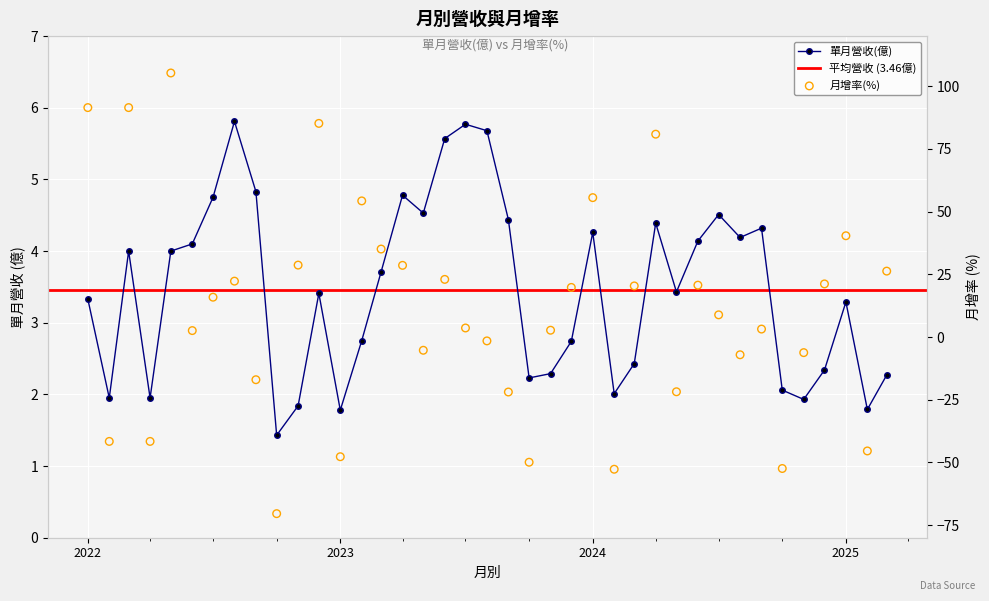

Which series reaches the minimum Y coordinate?

月增率(%)